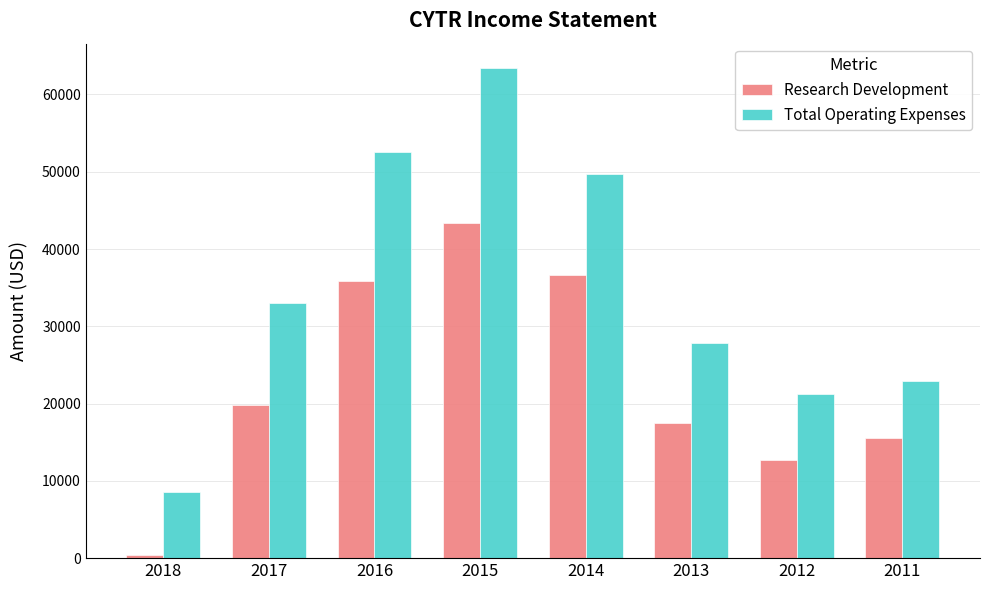

What is the difference between the second highest and minimum values in the Total Operating Expenses series?

44000